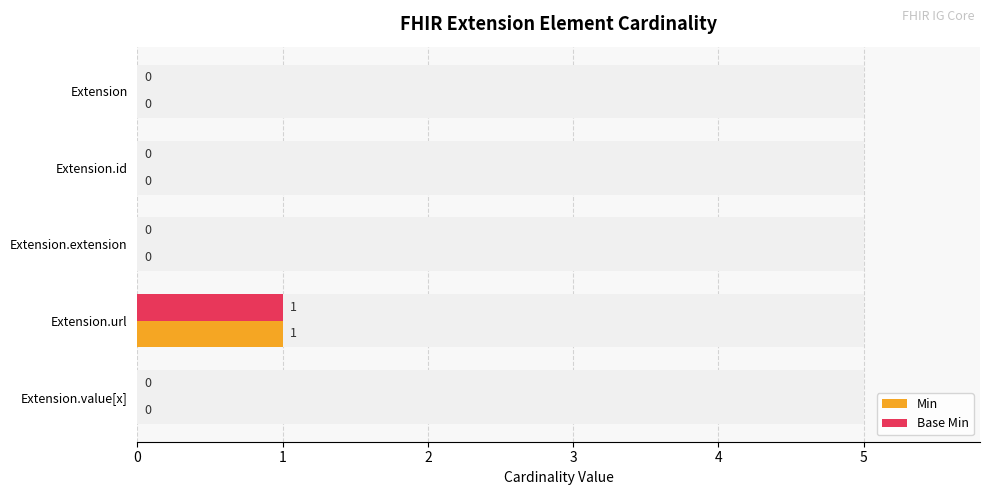

Are the bars horizontal?

Yes